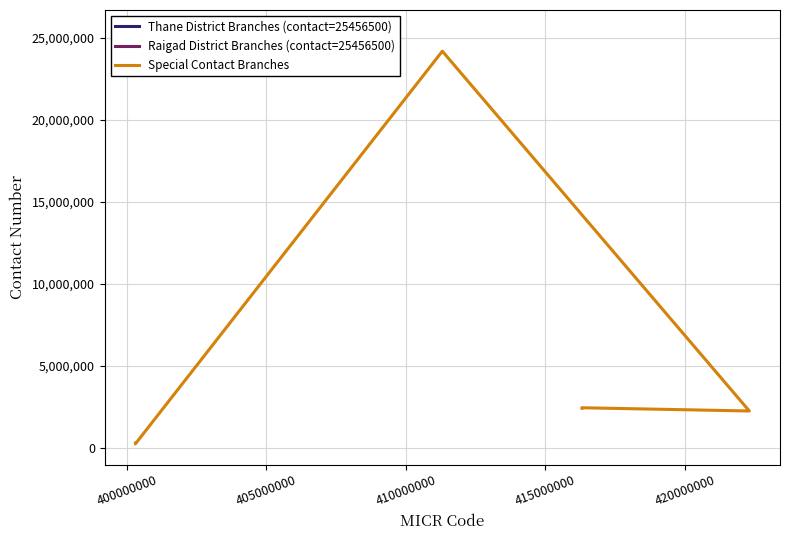

At how many categories does at least one series exceed 3175812?

6